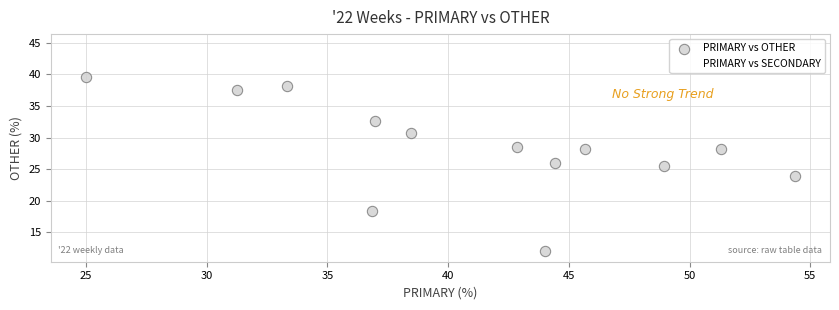

What is the X range (max minus min) for the scatter plot?

29.3